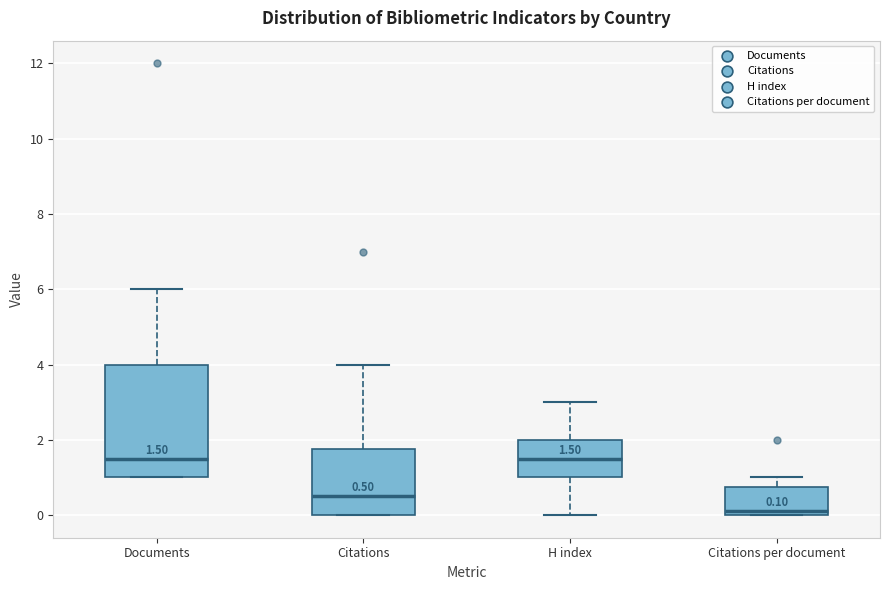

Comparing the boxes themselves (not the whiskers), which one is the tallest?

Documents